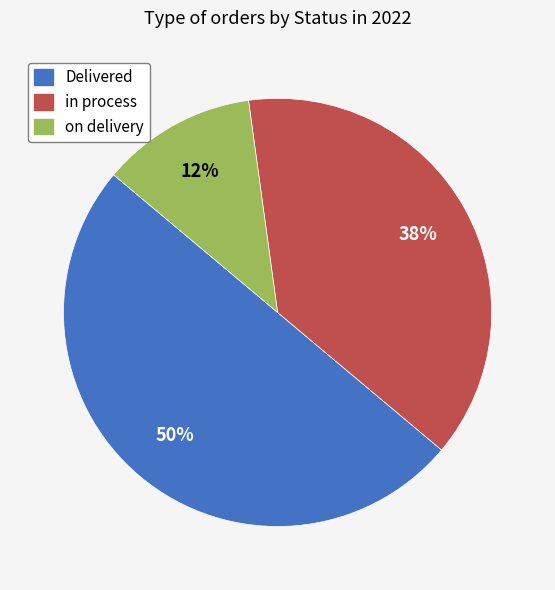

Which category has the smallest portion of the pie?

on delivery